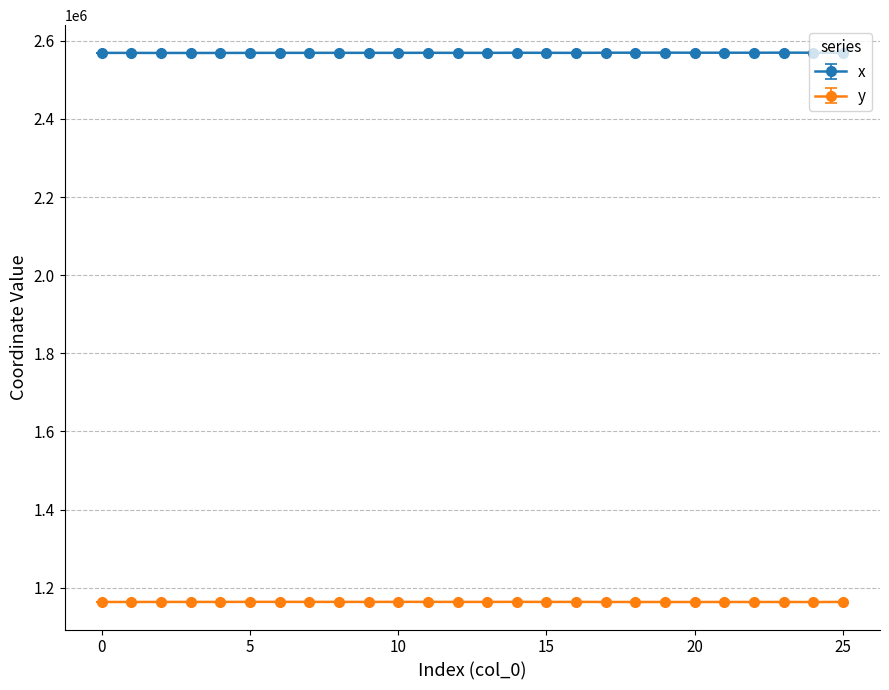

What is the value of the y point at the 7th from the left?

1163871.8